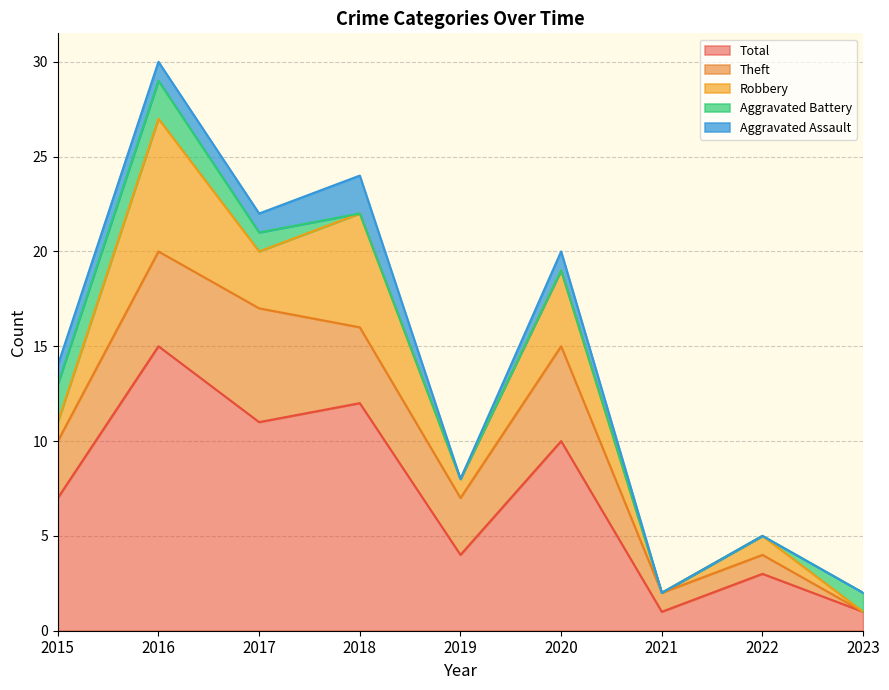

Rank the series at 2017 from highest to lowest value.

Total, Theft, Robbery, Aggravated Assault, Aggravated Battery